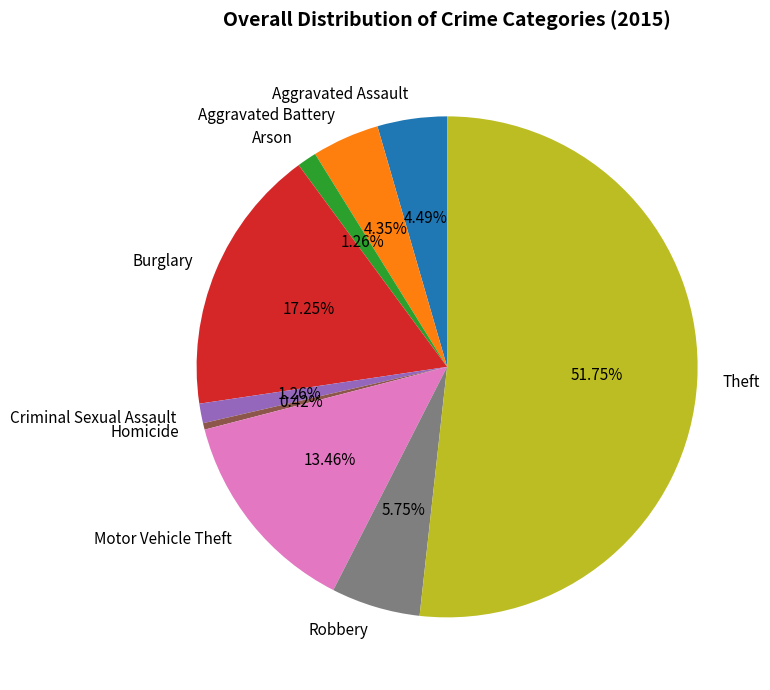

What percentage is NOT represented by Theft?

48.2%